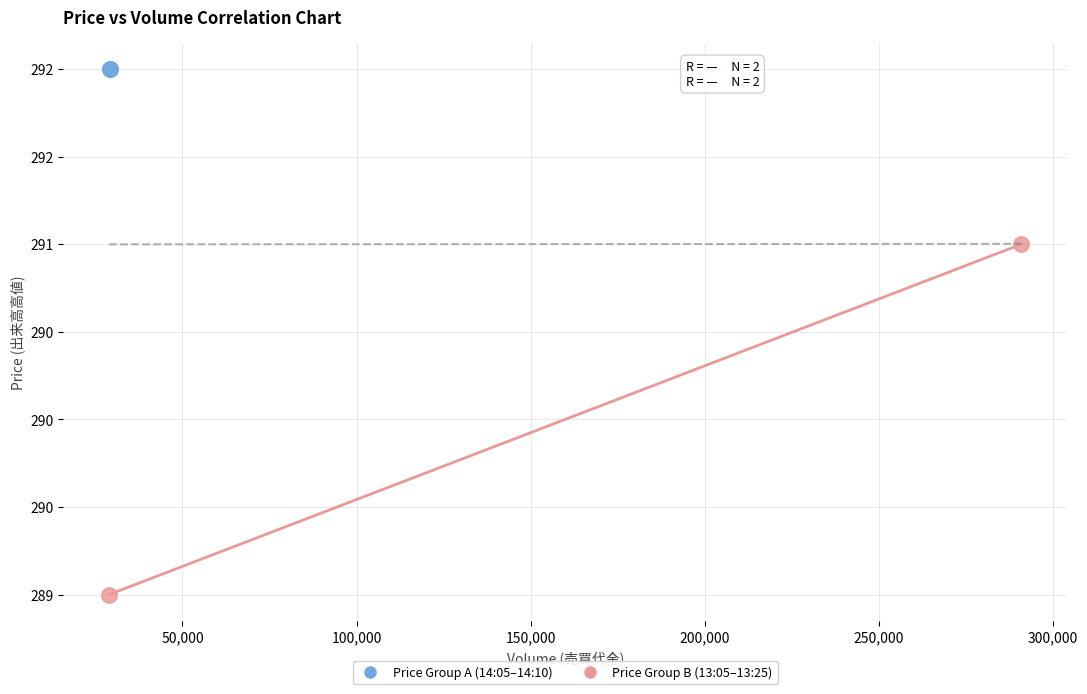

Which series reaches the maximum Y coordinate?

Price Group A (14:05–14:10)